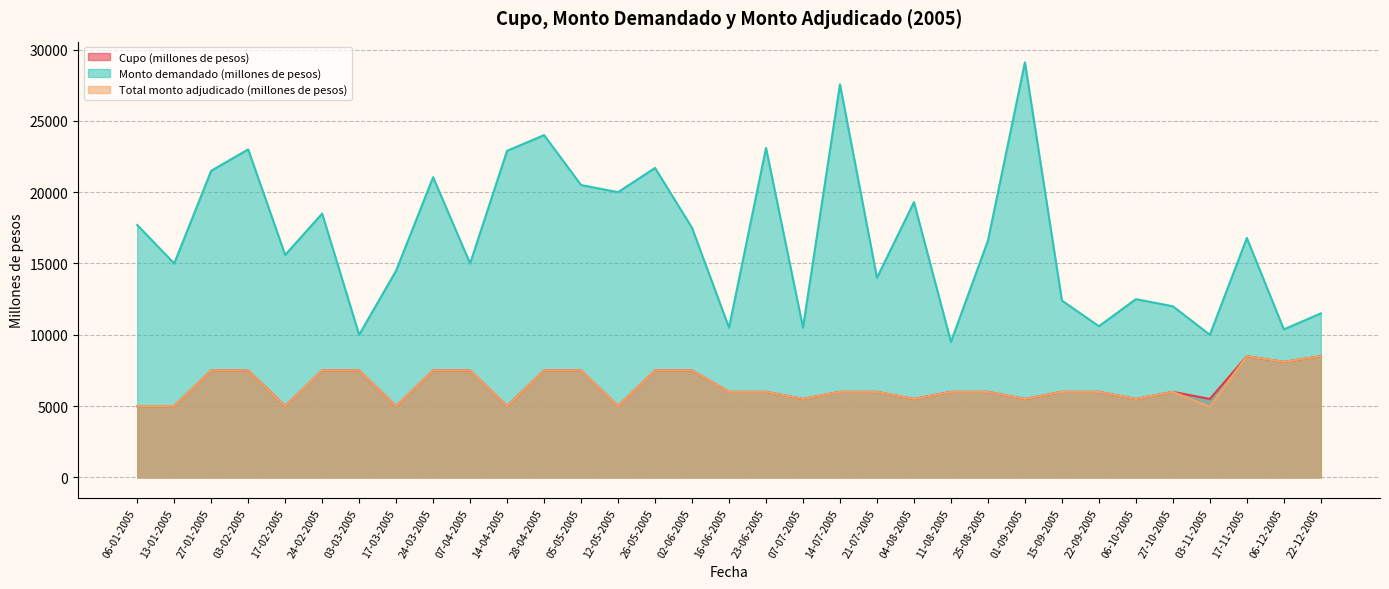

Reading left to right, extract all data points from this chart.

Cupo (millones de pesos): 06-01-2005=5000	13-01-2005=5000	27-01-2005=7500	03-02-2005=7500	17-02-2005=5000	24-02-2005=7500	03-03-2005=7500	17-03-2005=5000	24-03-2005=7500	07-04-2005=7500	14-04-2005=5000	28-04-2005=7500	05-05-2005=7500	12-05-2005=5000	26-05-2005=7500	02-06-2005=7500	16-06-2005=6000	23-06-2005=6000	07-07-2005=5500	14-07-2005=6000	21-07-2005=6000	04-08-2005=5500	11-08-2005=6000	25-08-2005=6000	01-09-2005=5500	15-09-2005=6000	22-09-2005=6000	06-10-2005=5500	27-10-2005=6000	03-11-2005=5500	17-11-2005=8500	06-12-2005=8100	22-12-2005=8500
Monto demandado (millones de pesos): 06-01-2005=17700	13-01-2005=15000	27-01-2005=21500	03-02-2005=23000	17-02-2005=15600	24-02-2005=18500	03-03-2005=10000	17-03-2005=14500	24-03-2005=21050	07-04-2005=15000	14-04-2005=22900	28-04-2005=24000	05-05-2005=20500	12-05-2005=20000	26-05-2005=21700	02-06-2005=17500	16-06-2005=10500	23-06-2005=23100	07-07-2005=10500	14-07-2005=27560	21-07-2005=14000	04-08-2005=19300	11-08-2005=9500	25-08-2005=16600	01-09-2005=29100	15-09-2005=12400	22-09-2005=10600	06-10-2005=12500	27-10-2005=12000	03-11-2005=10000	17-11-2005=16790	06-12-2005=10380	22-12-2005=11500
Total monto adjudicado (millones de pesos): 06-01-2005=5000	13-01-2005=5000	27-01-2005=7500	03-02-2005=7500	17-02-2005=5000	24-02-2005=7500	03-03-2005=7500	17-03-2005=5000	24-03-2005=7500	07-04-2005=7500	14-04-2005=5000	28-04-2005=7500	05-05-2005=7500	12-05-2005=5000	26-05-2005=7500	02-06-2005=7500	16-06-2005=6000	23-06-2005=6000	07-07-2005=5500	14-07-2005=6000	21-07-2005=6000	04-08-2005=5500	11-08-2005=6000	25-08-2005=6000	01-09-2005=5500	15-09-2005=6000	22-09-2005=6000	06-10-2005=5500	27-10-2005=6000	03-11-2005=4950	17-11-2005=8500	06-12-2005=8100	22-12-2005=8500